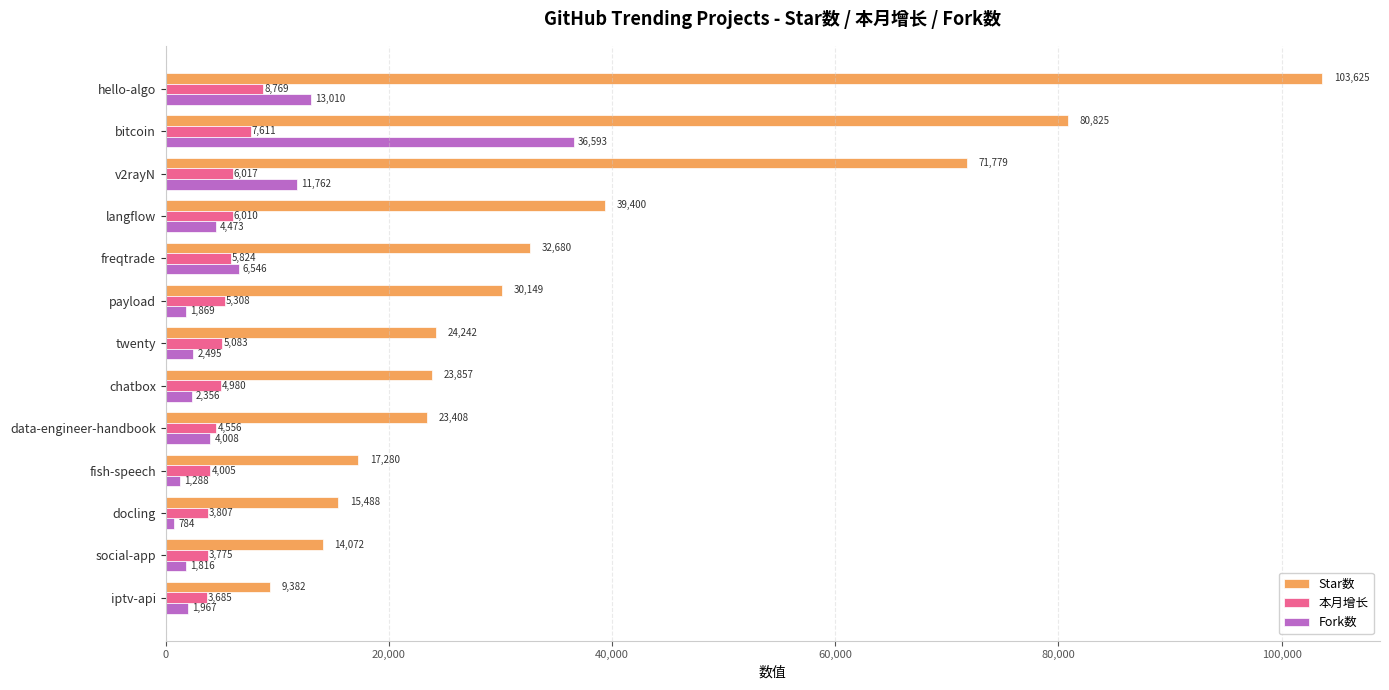

What is the difference between the maximum and second lowest values in the Fork数 series?

35305